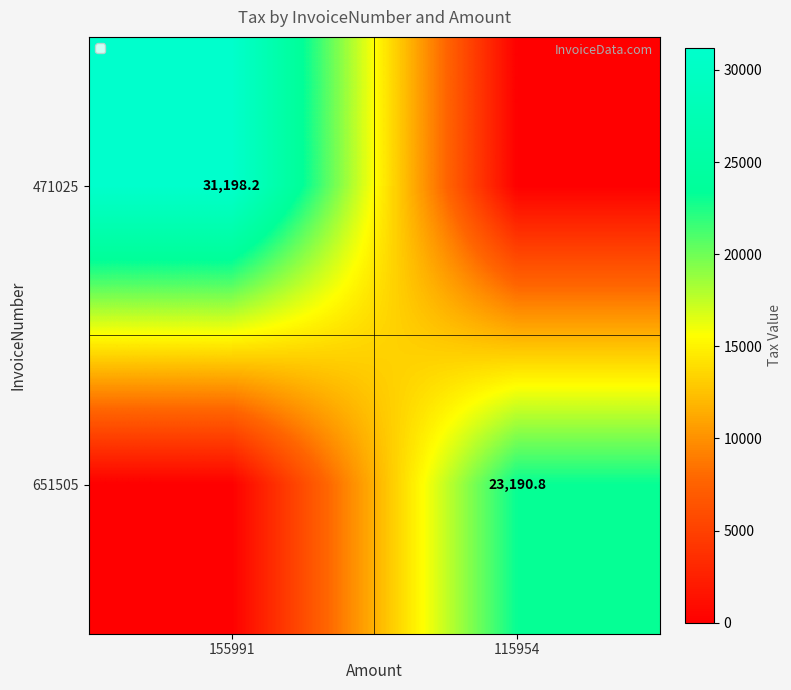

The value of 471025 at 155991 is 13623.2. True or false?

False